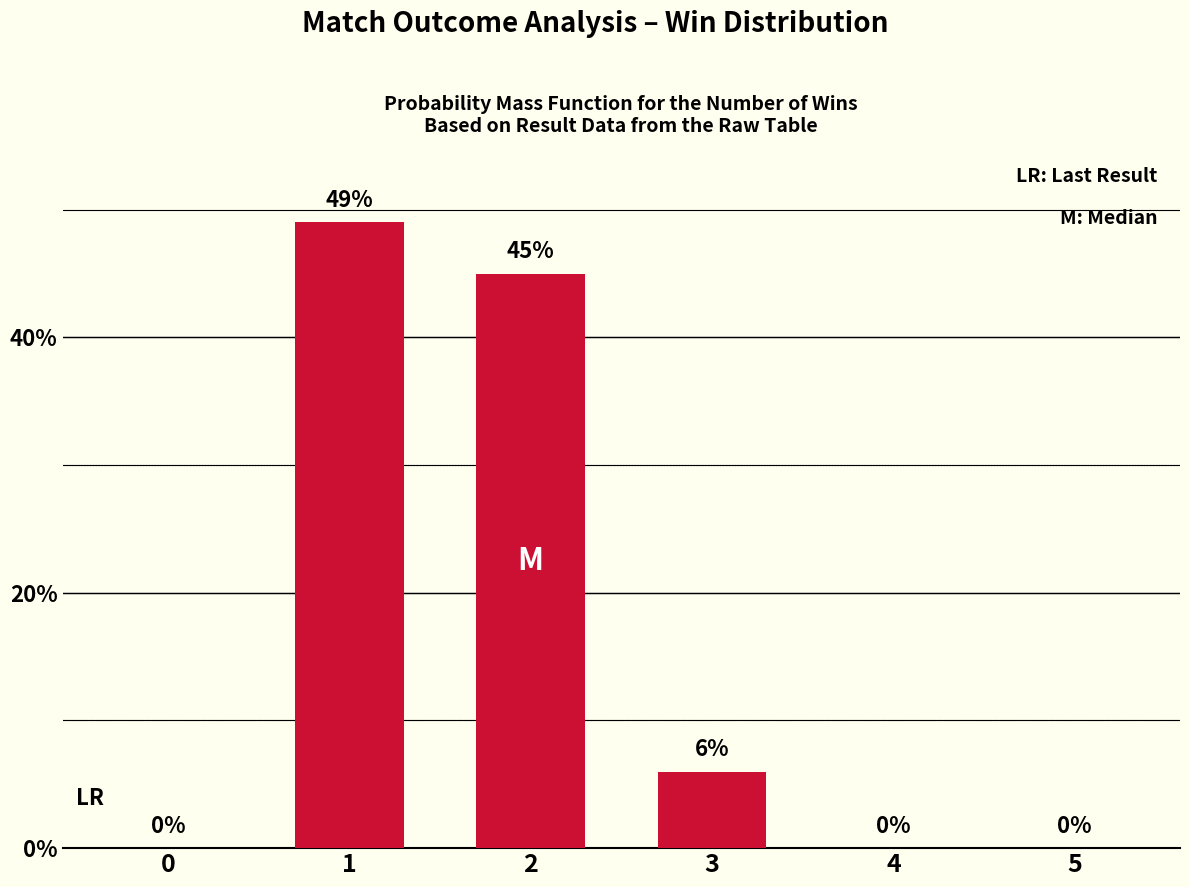

Between 1 and 5, which is larger?

1